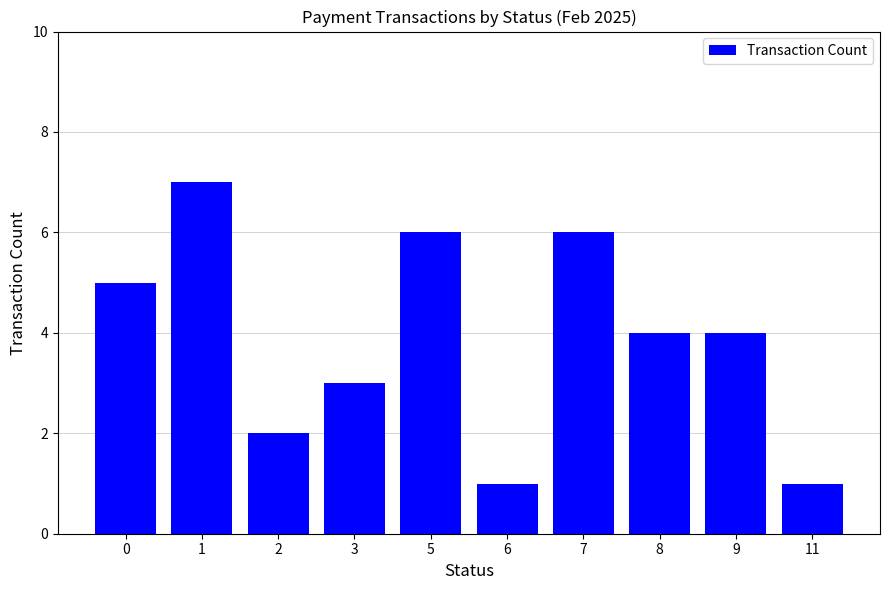

What is the value of the 10th bar from the left?

1